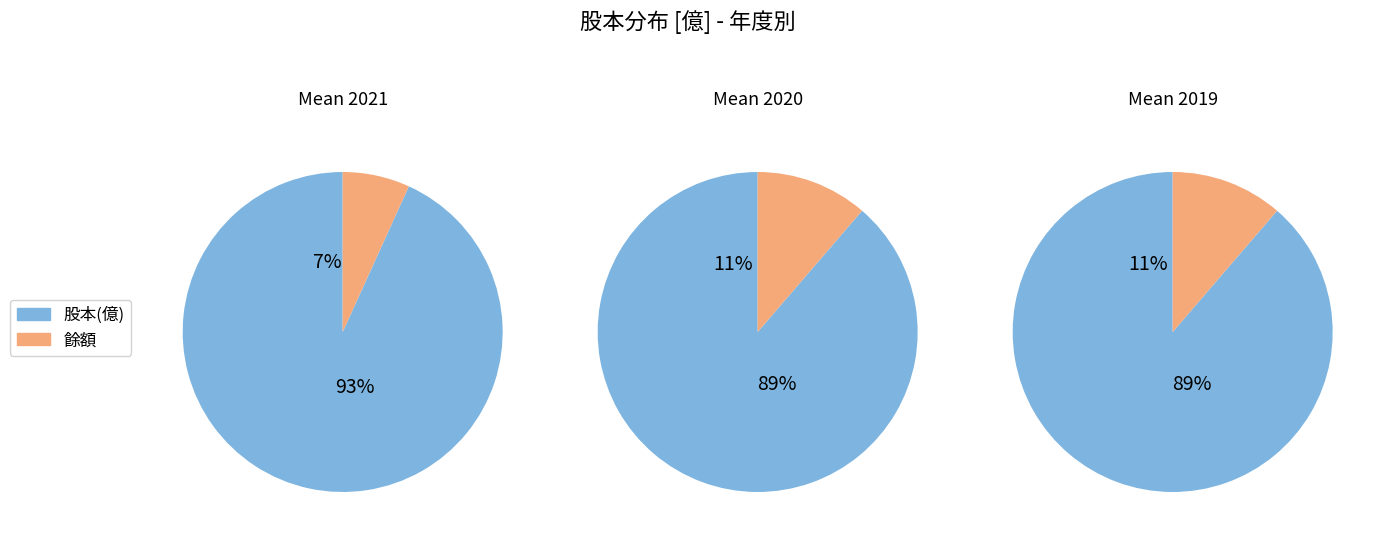

The 2020 slice represents 43% of the pie. True or false?

False